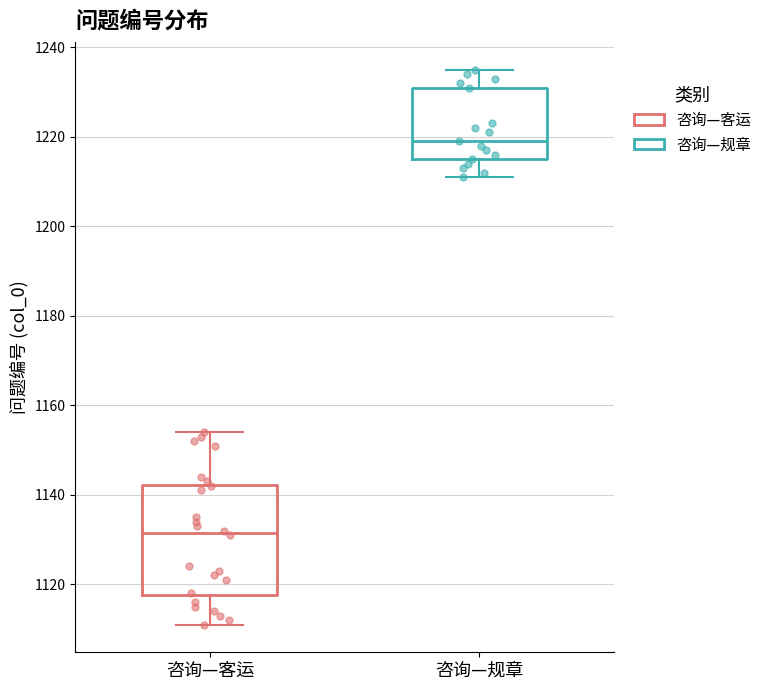

Reading left to right, transcribe this box plot: for each box, give where its median line is, the range the box spans, and where its two whiskers end, as read against the y-axis. The values are not printed on the chart, so give them approximately, as read against the axis.

咨询—客运: median 1132, box 1118 to 1142, whiskers 1112 to 1154
咨询—规章: median 1220, box 1216 to 1232, whiskers 1212 to 1236